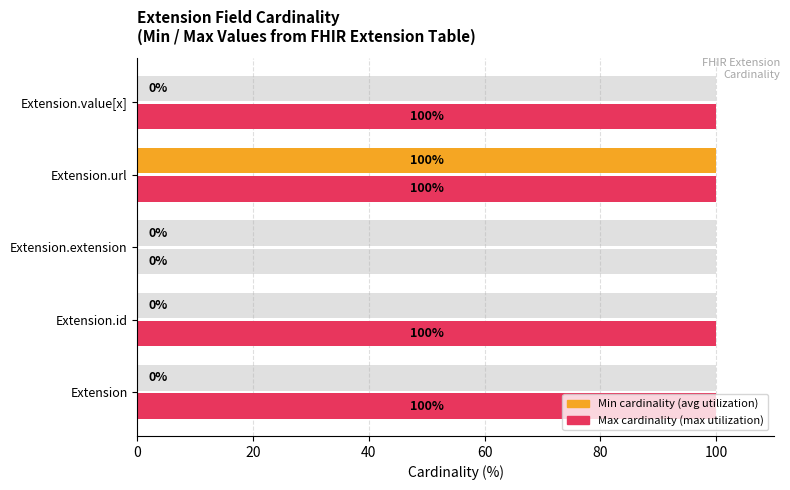

The value of Average utilization (min cardinality) at Extension.value[x] is 50. True or false?

False